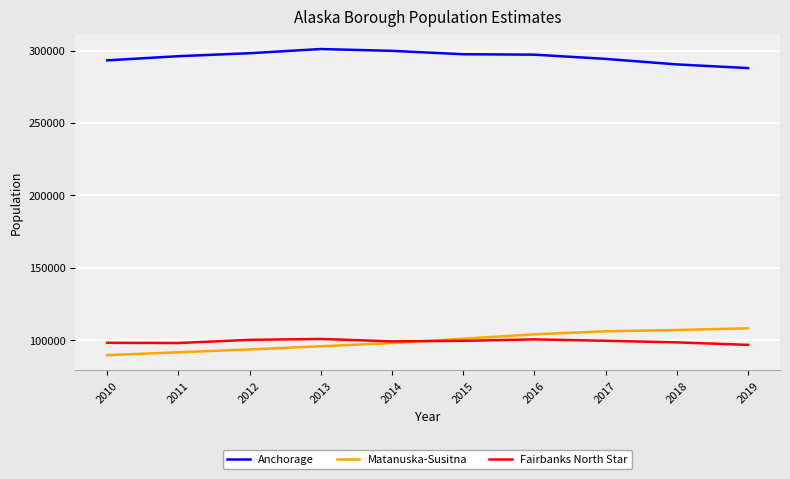

What is the lowest value of the Fairbanks North Star series?

96849